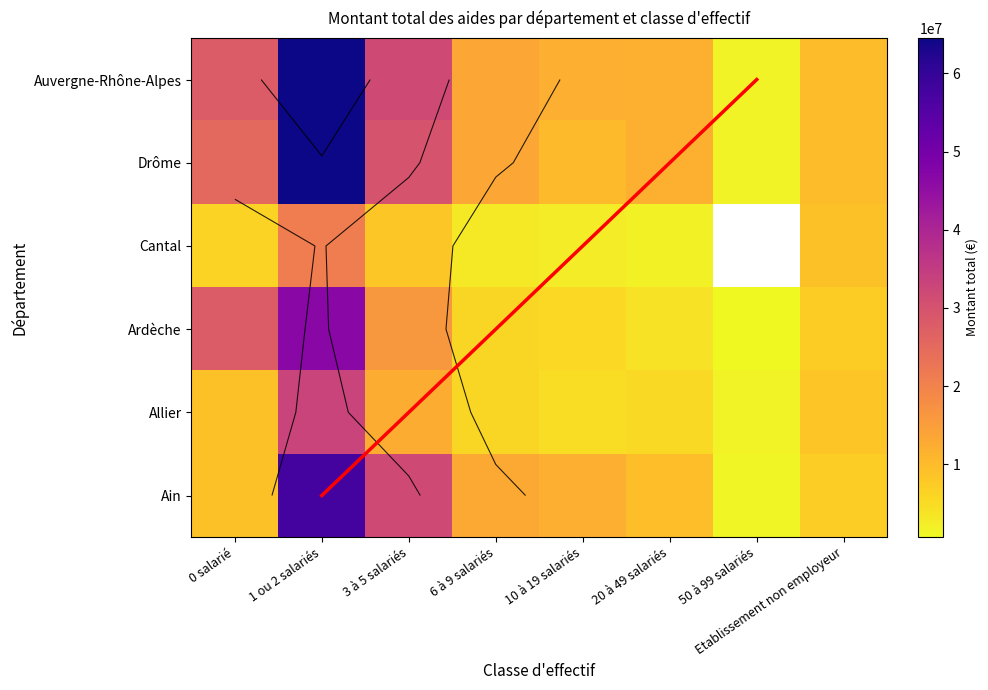

At which category does the chart reach its minimum across all series?

50 à 99 salariés